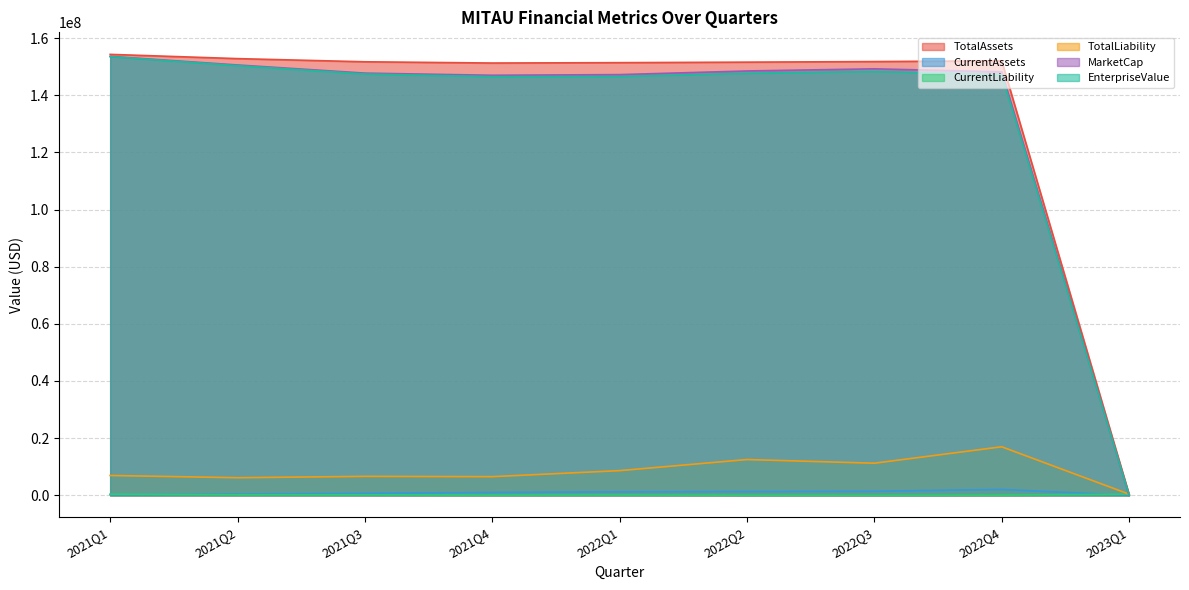

Read the CurrentLiability value at 2021Q1.

405889